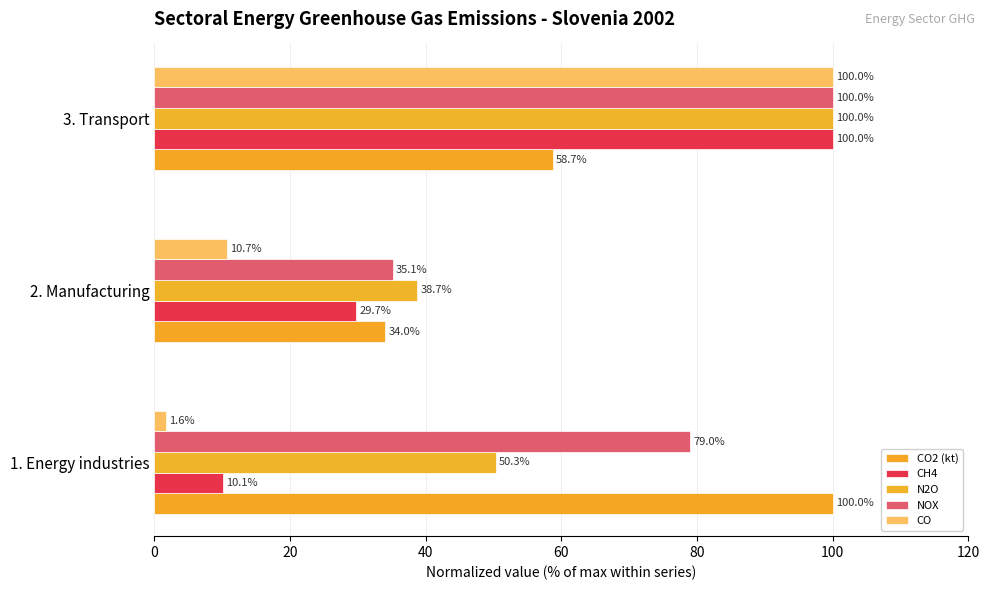

Which category has the highest value in the N2O series?

3. Transport